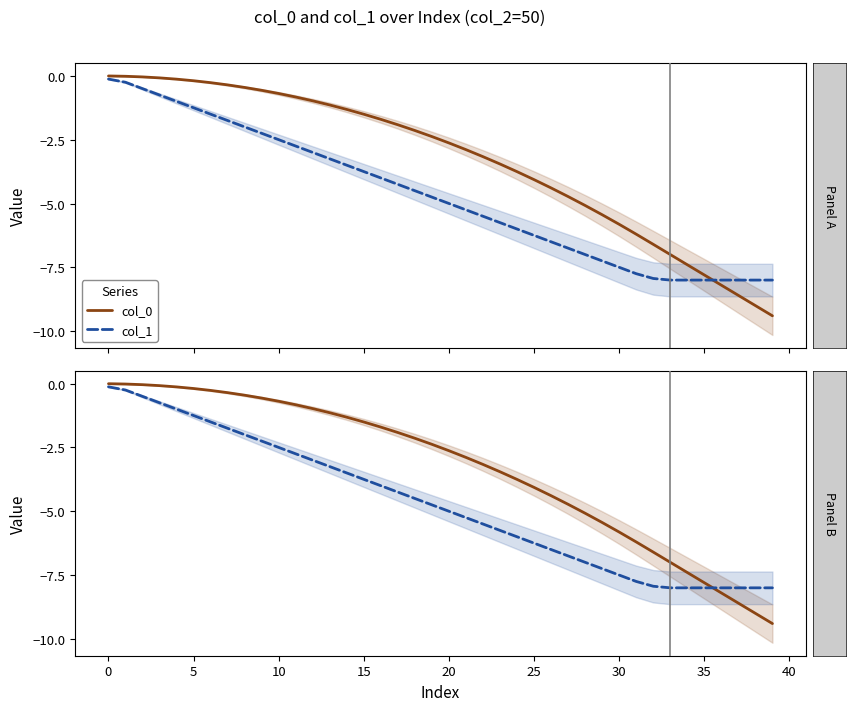

List the series in order of their peak value, highest first.

col_0, col_1